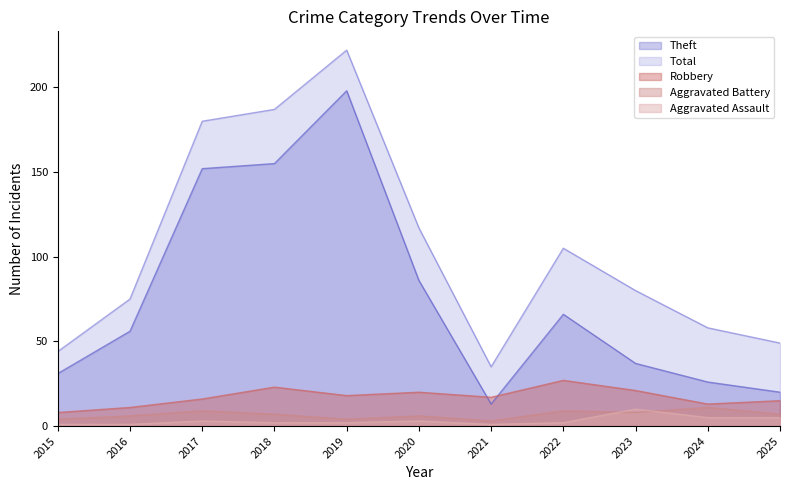

What is the difference between the maximum and minimum values in the Total series?

187